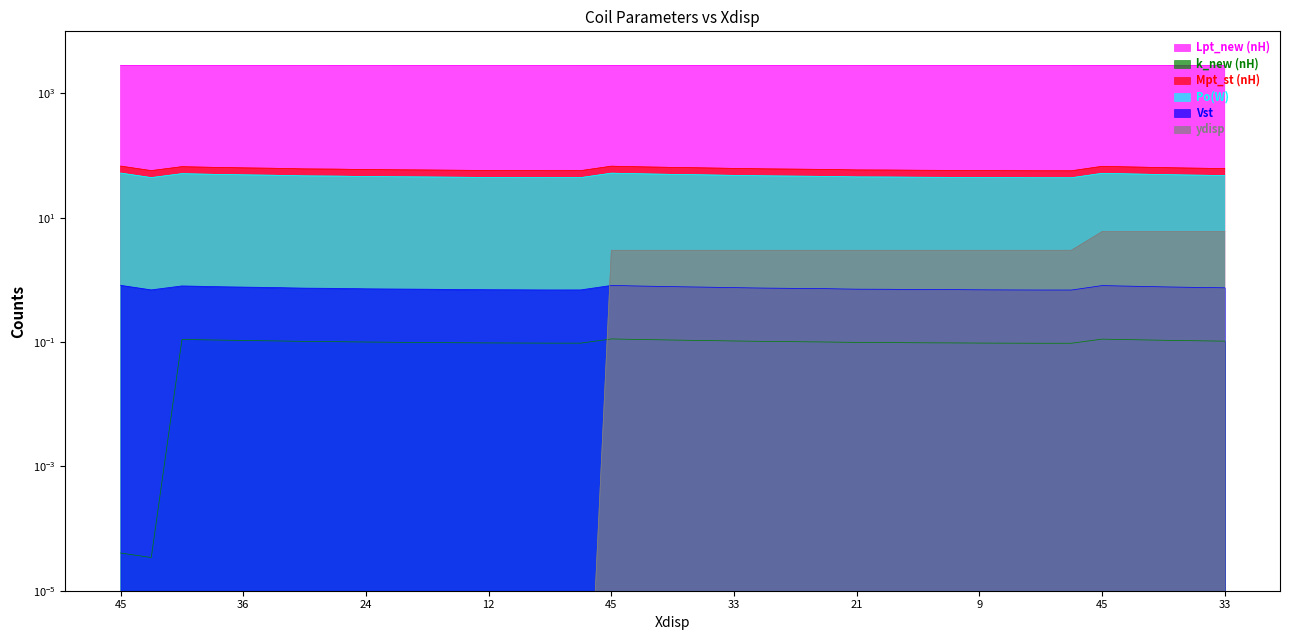

How many categories are shown in the chart?

37